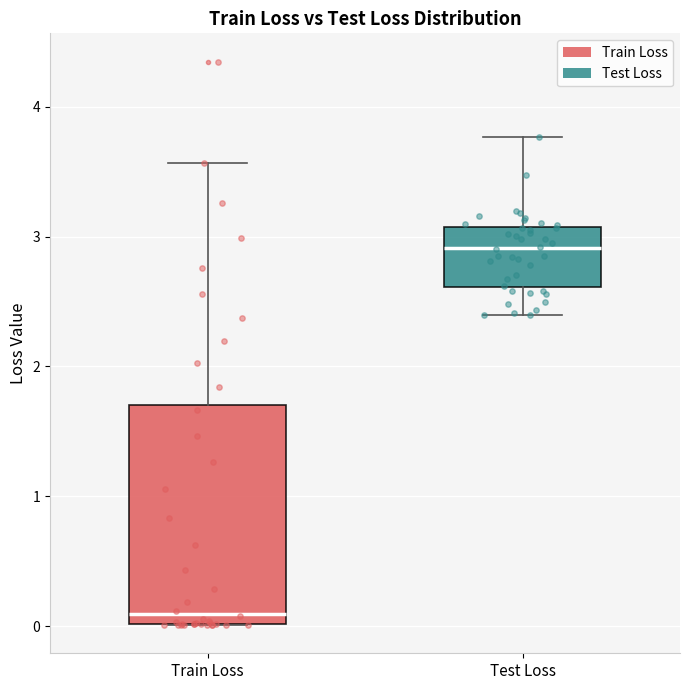

Which box has the highest median line?

Test Loss